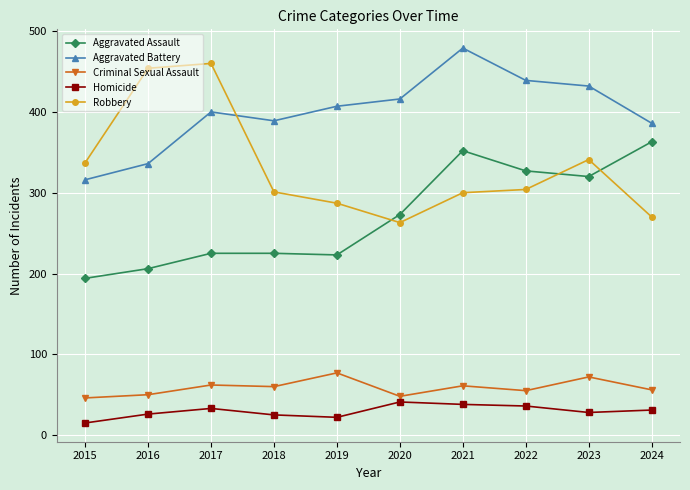

What is the difference between the maximum and minimum values in the Criminal Sexual Assault series?

31